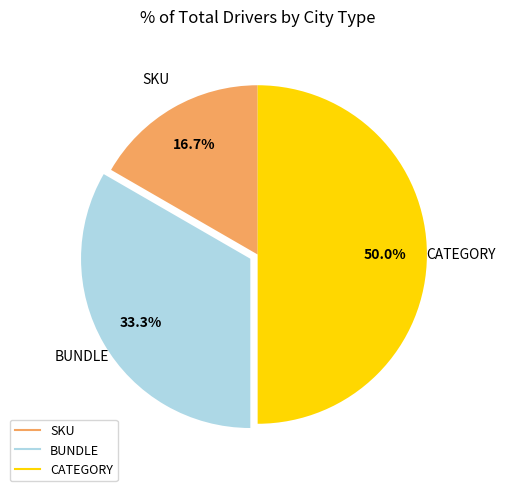

How many segments does this pie chart have?

3